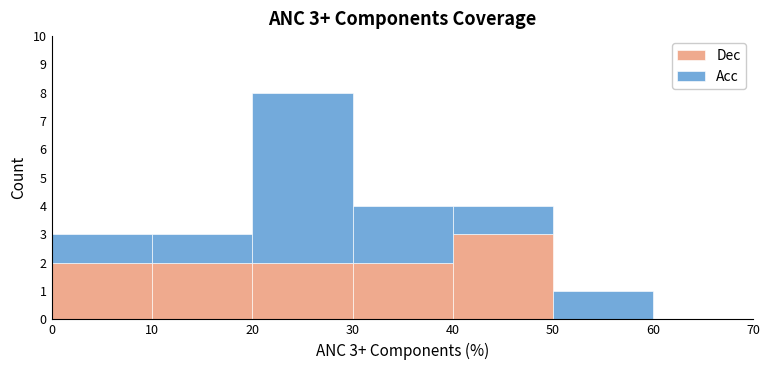

Which range on the x-axis has the tallest stacked bar (by total height)?

20 to 30